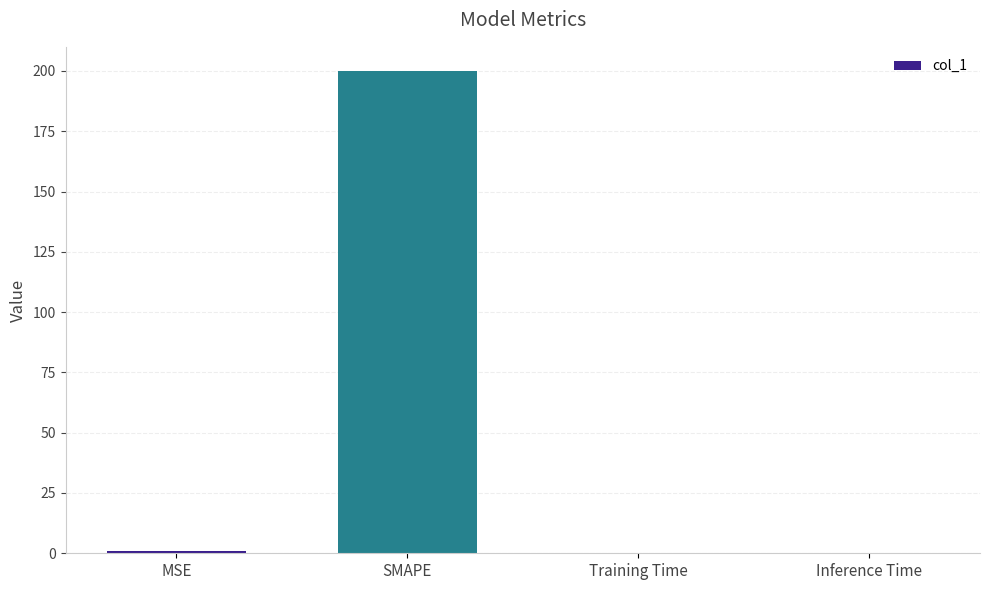

Is it true that the value at SMAPE is 319.1?

False